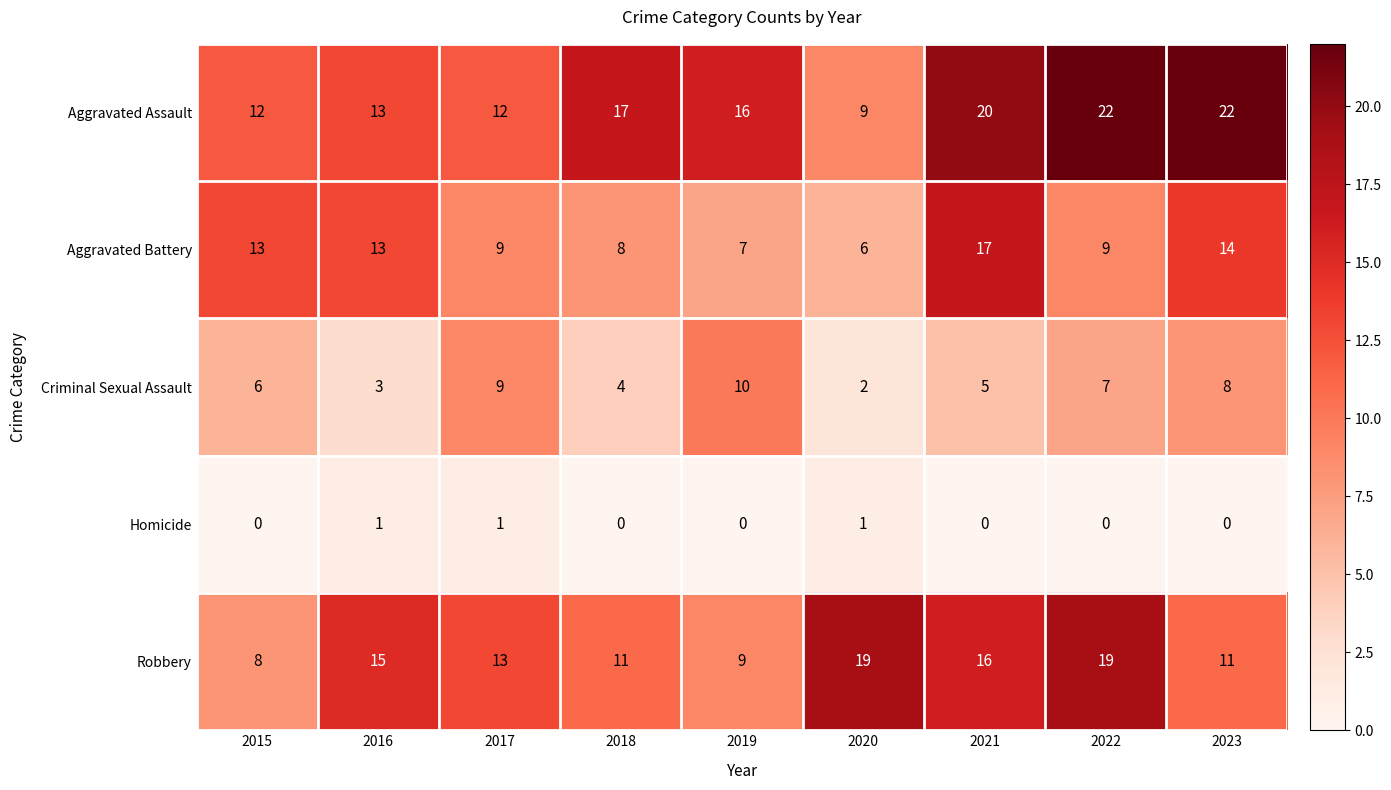

What is the sum of all Homicide values?

3